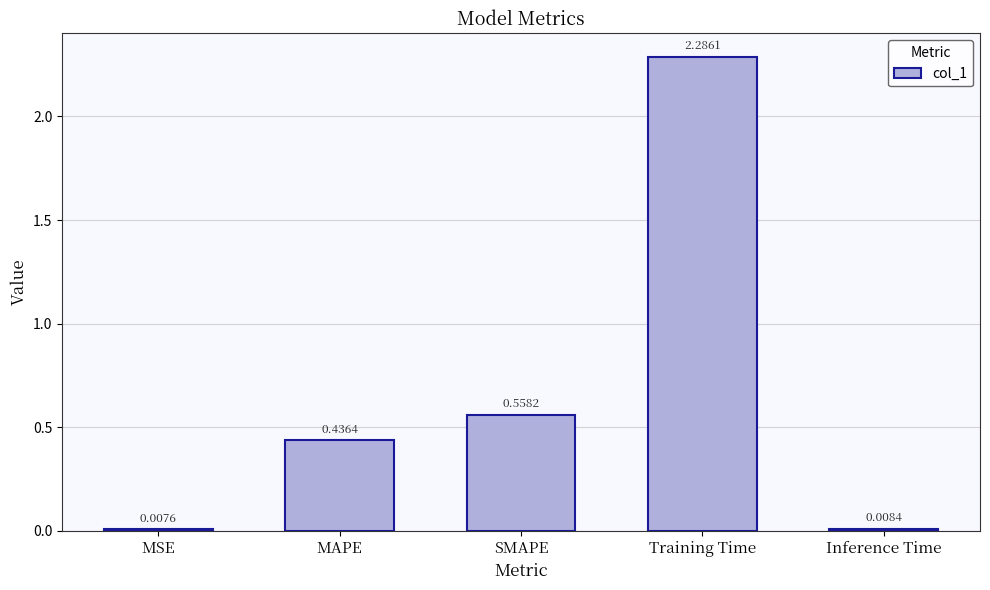

At which label is the value closest to 1?

SMAPE